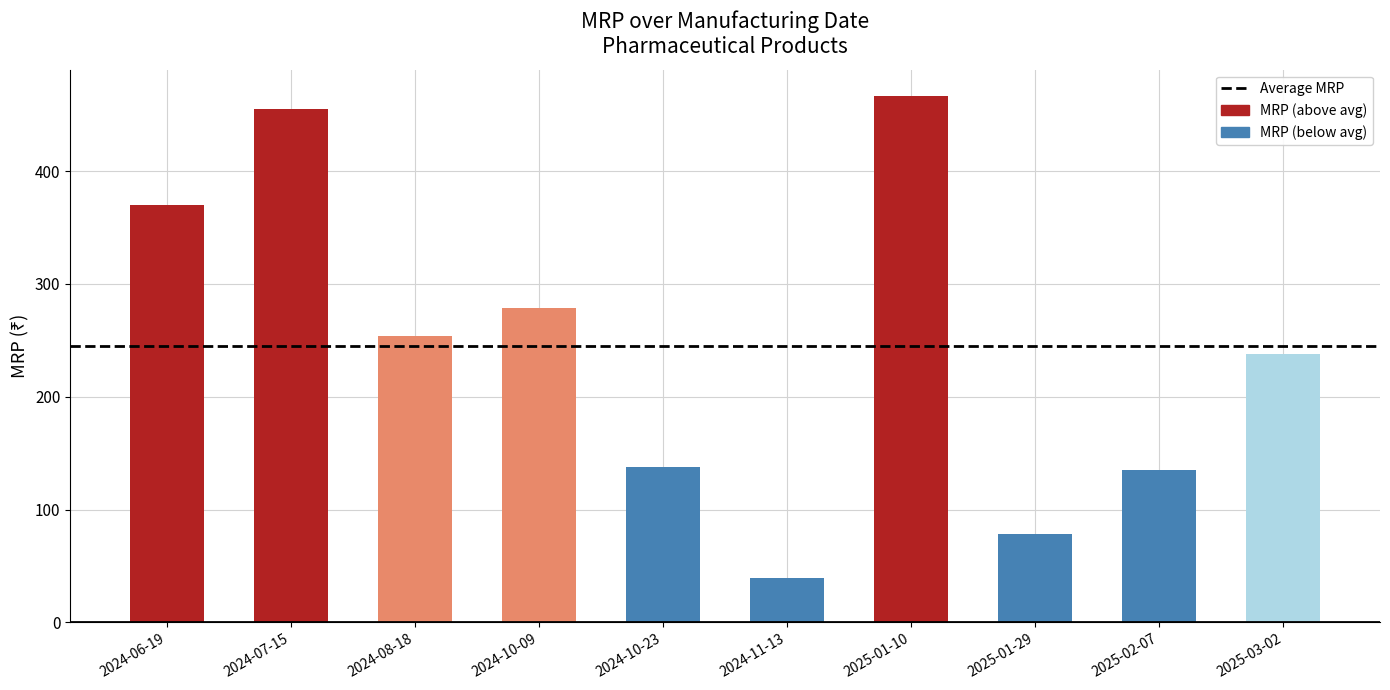

What is the label of the 9th bar from the left?

2025-02-07